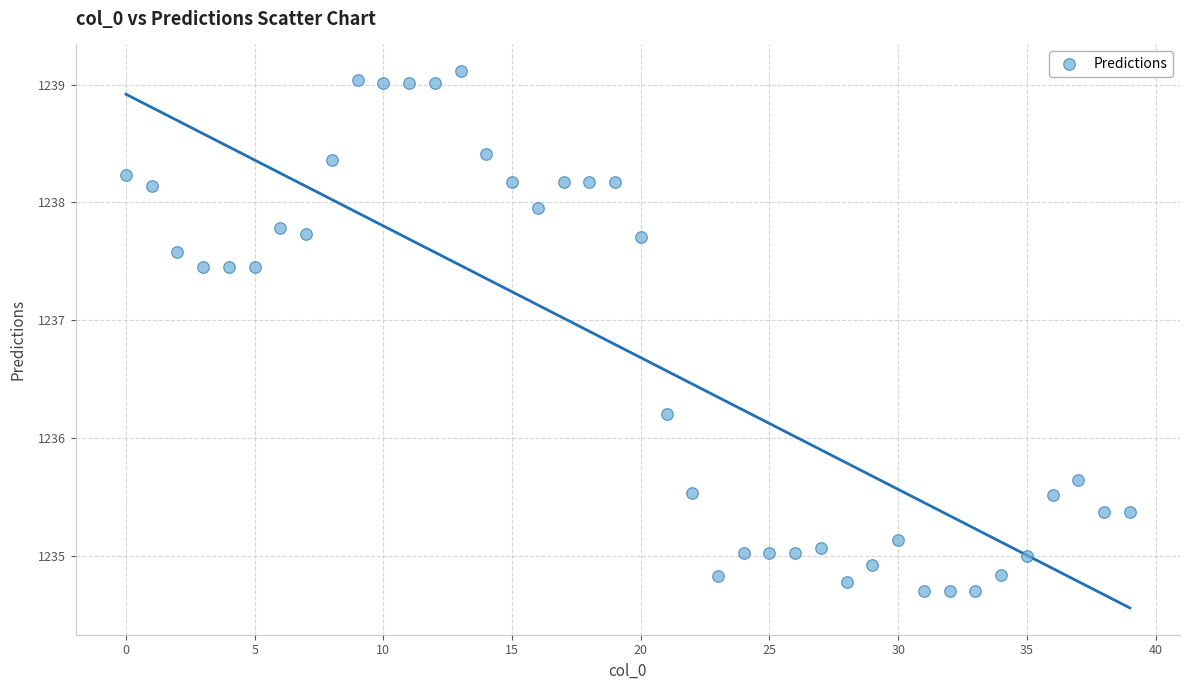

What Y value in the scatter plot is closest to 1236?

1236.2